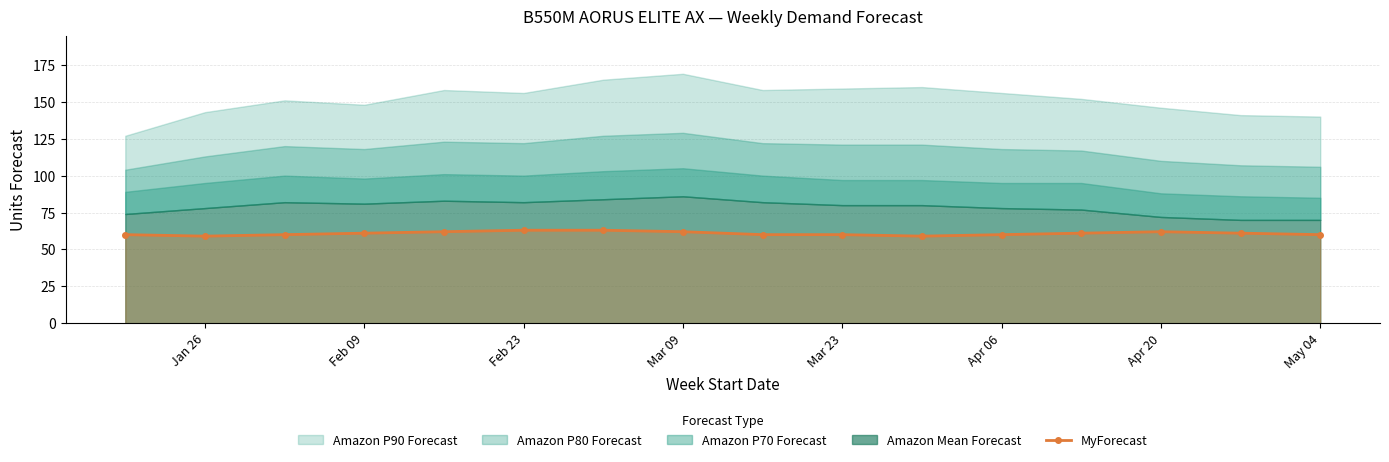

What is the smallest value displayed?

59